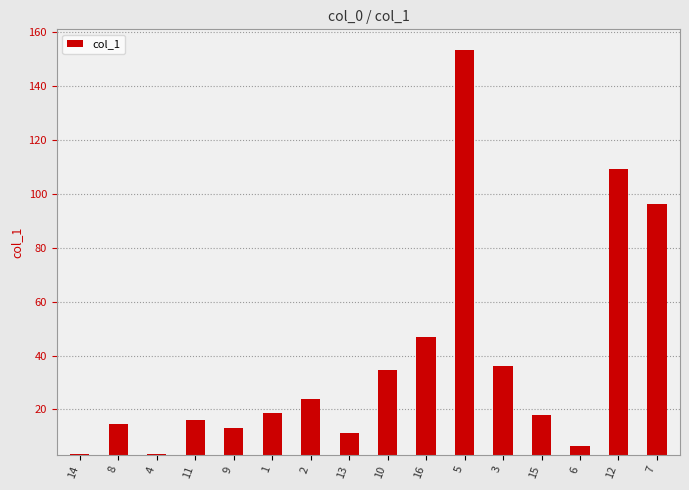

What is the change in value from 2 to 7?

+72.5